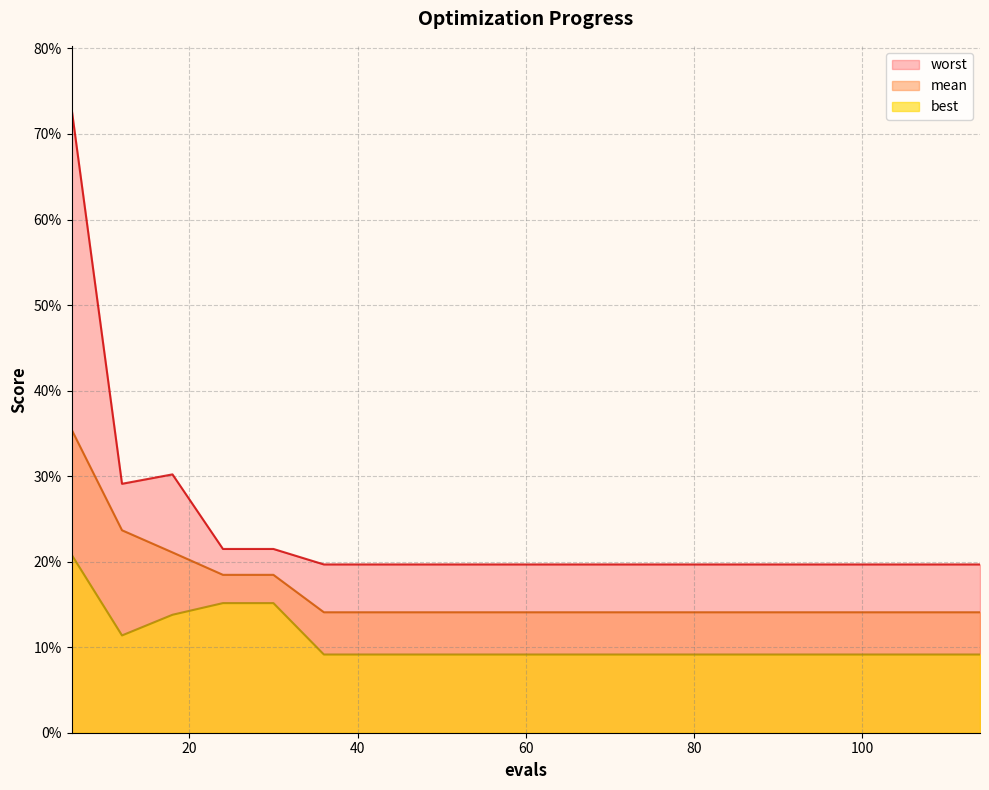

The best series shows 0.1 at 66. True or false?

False